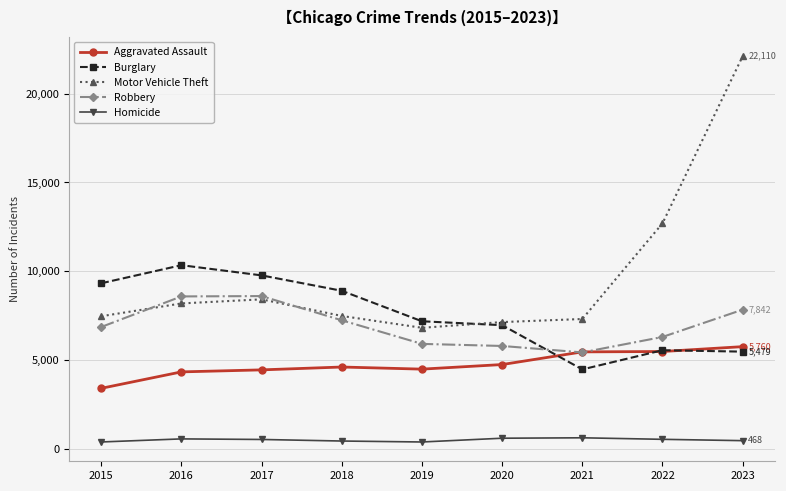

What is the spread (max minus min) of values at 2022?

12157